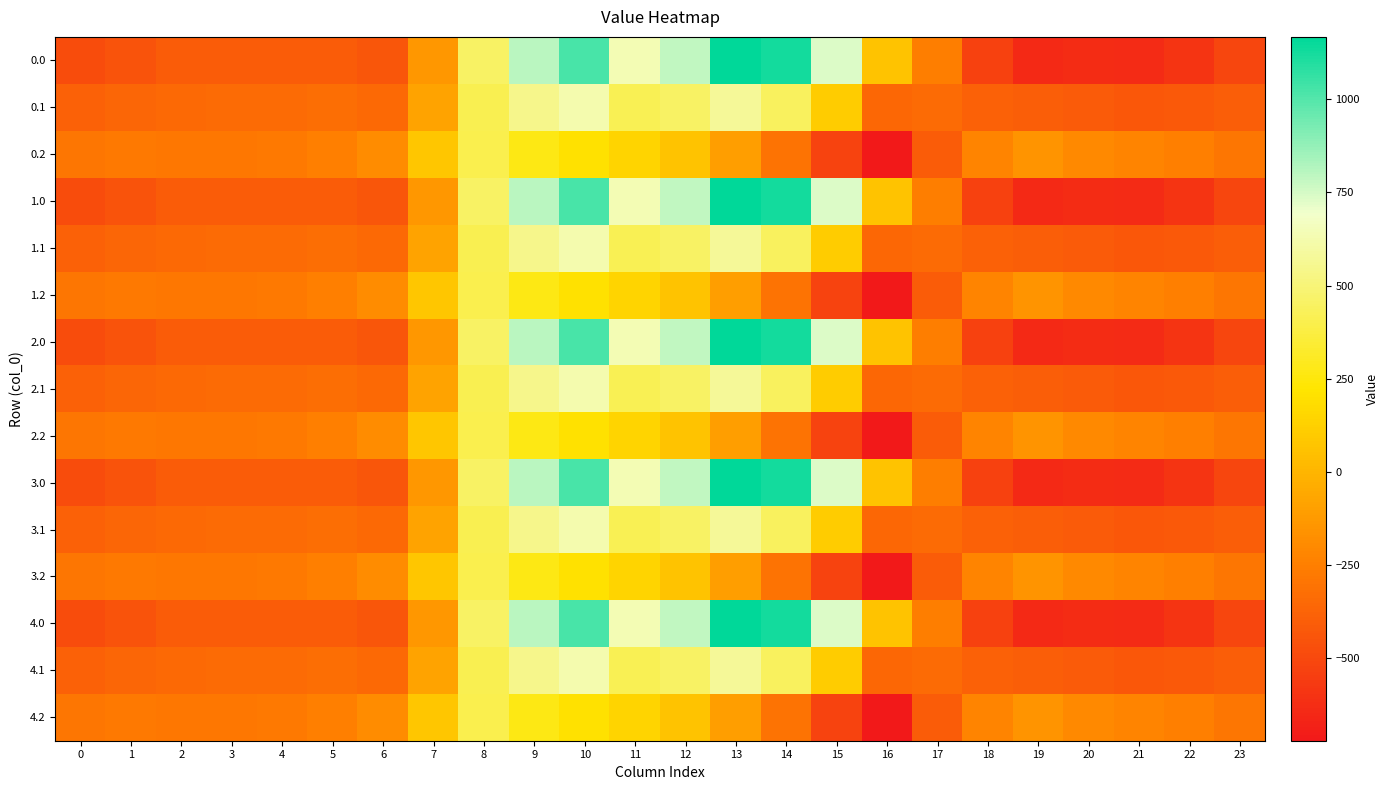

List the series in order of their peak value, lowest first.

0.2, 1.2, 2.2, 3.2, 4.2, 0.1, 1.1, 2.1, 3.1, 4.1, 0.0, 1.0, 2.0, 3.0, 4.0